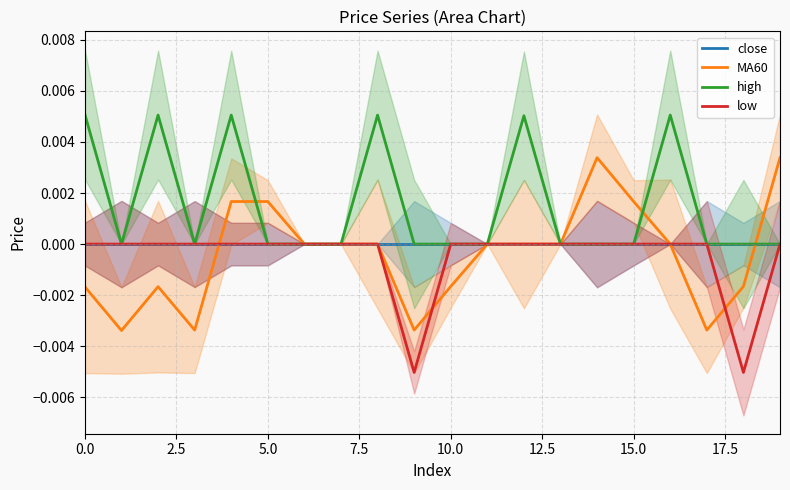

True or false: MA60 and low cross at least once.

True